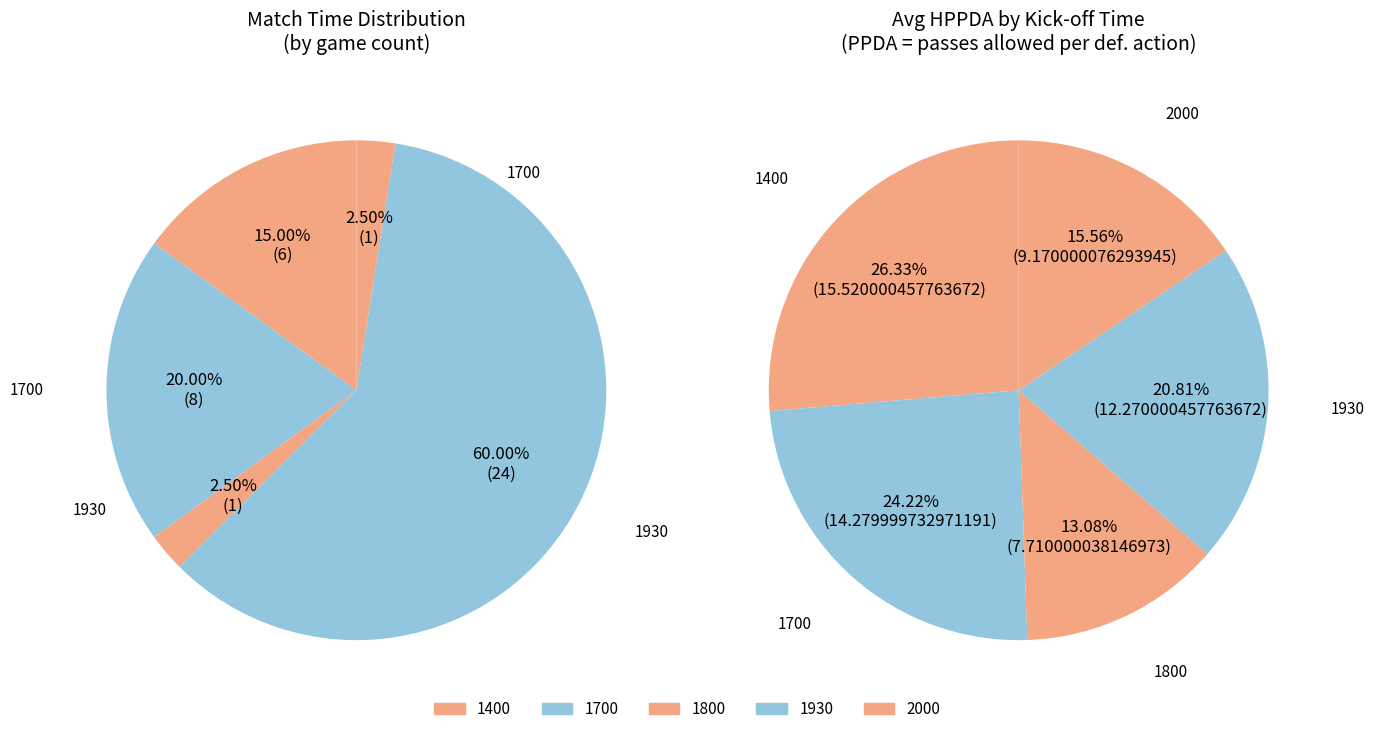

How many slices are in this pie chart?

5